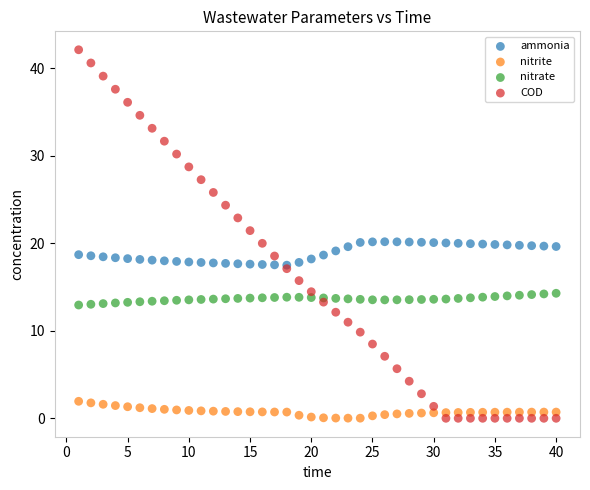

Which series reaches the maximum Y coordinate?

COD